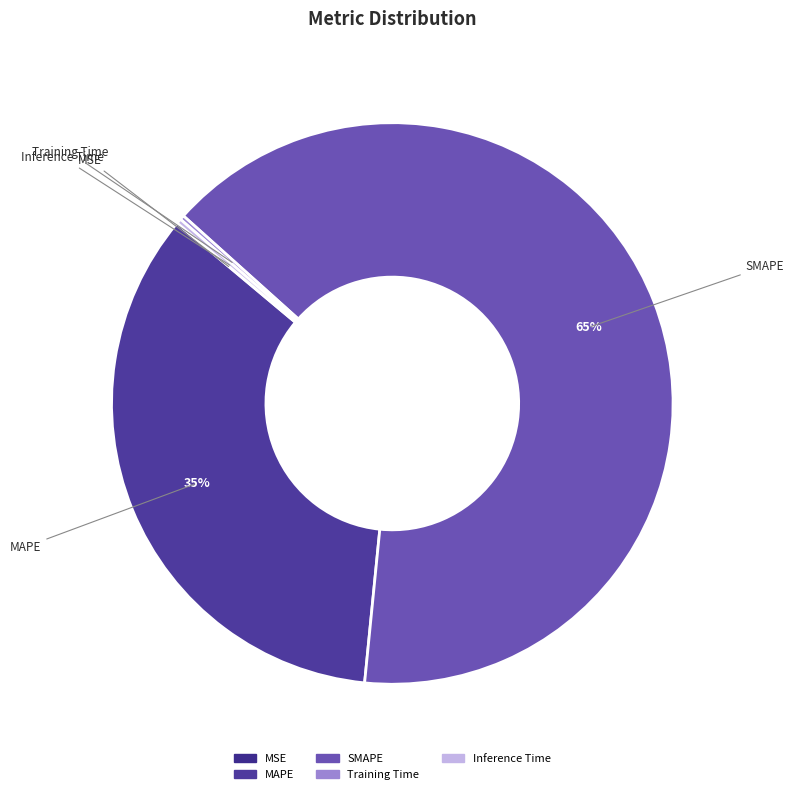

Is there a majority slice in this chart?

Yes